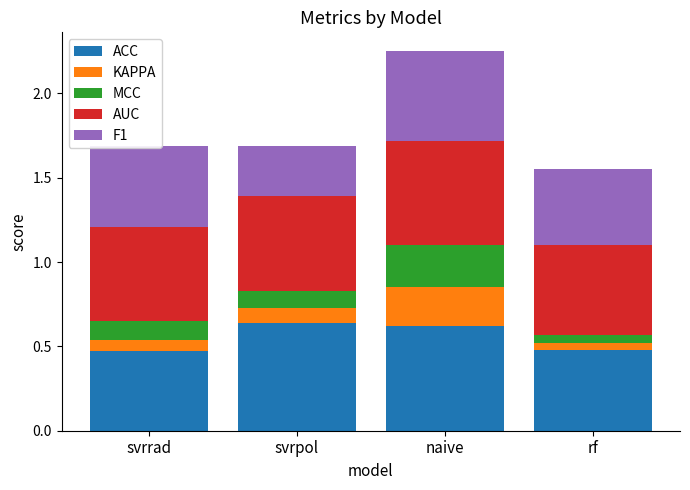

Does the chart contain stacked bars?

Yes